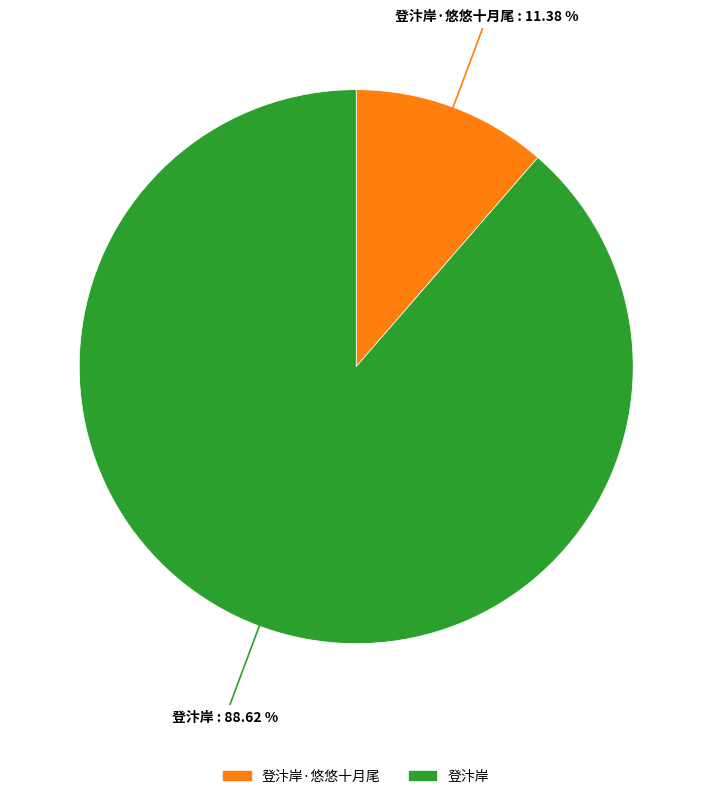

What is the ratio of the value at 登汴岸 to the value at 登汴岸·悠悠十月尾?

7.8